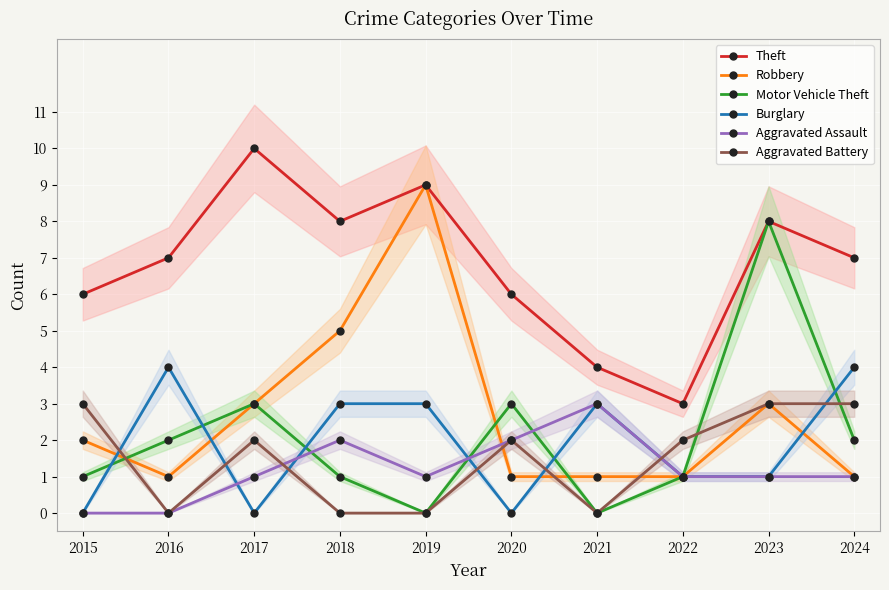

Reading right to left, list all the values displayed in this chart.

Theft: 2024=7	2023=8	2022=3	2021=4	2020=6	2019=9	2018=8	2017=10	2016=7	2015=6
Robbery: 2024=1	2023=3	2022=1	2021=1	2020=1	2019=9	2018=5	2017=3	2016=1	2015=2
Motor Vehicle Theft: 2024=2	2023=8	2022=1	2021=0	2020=3	2019=0	2018=1	2017=3	2016=2	2015=1
Burglary: 2024=4	2023=1	2022=1	2021=3	2020=0	2019=3	2018=3	2017=0	2016=4	2015=0
Aggravated Assault: 2024=1	2023=1	2022=1	2021=3	2020=2	2019=1	2018=2	2017=1	2016=0	2015=0
Aggravated Battery: 2024=3	2023=3	2022=2	2021=0	2020=2	2019=0	2018=0	2017=2	2016=0	2015=3